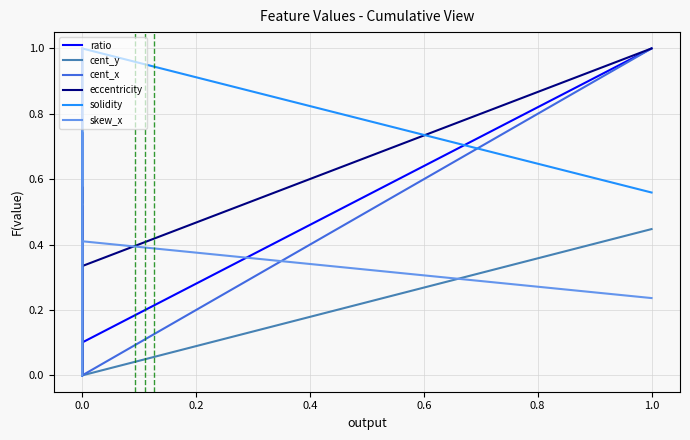

At how many categories does at least one series exceed 0?

4